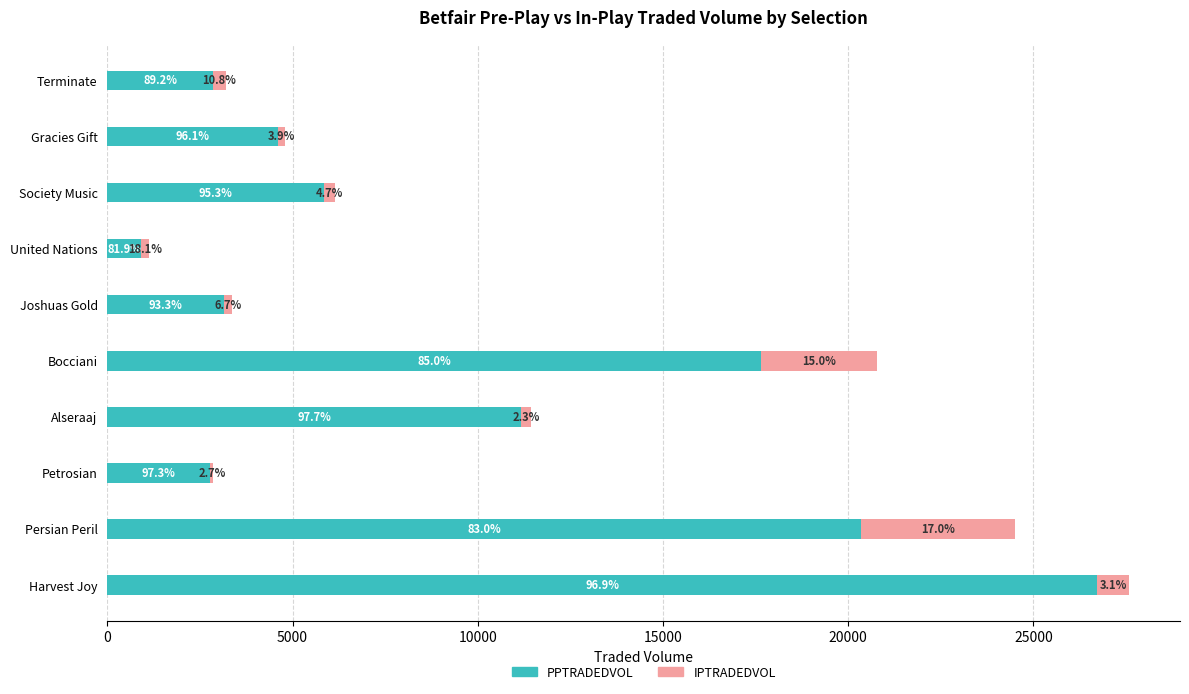

What are all the series names shown in the legend?

PPTRADEDVOL, IPTRADEDVOL